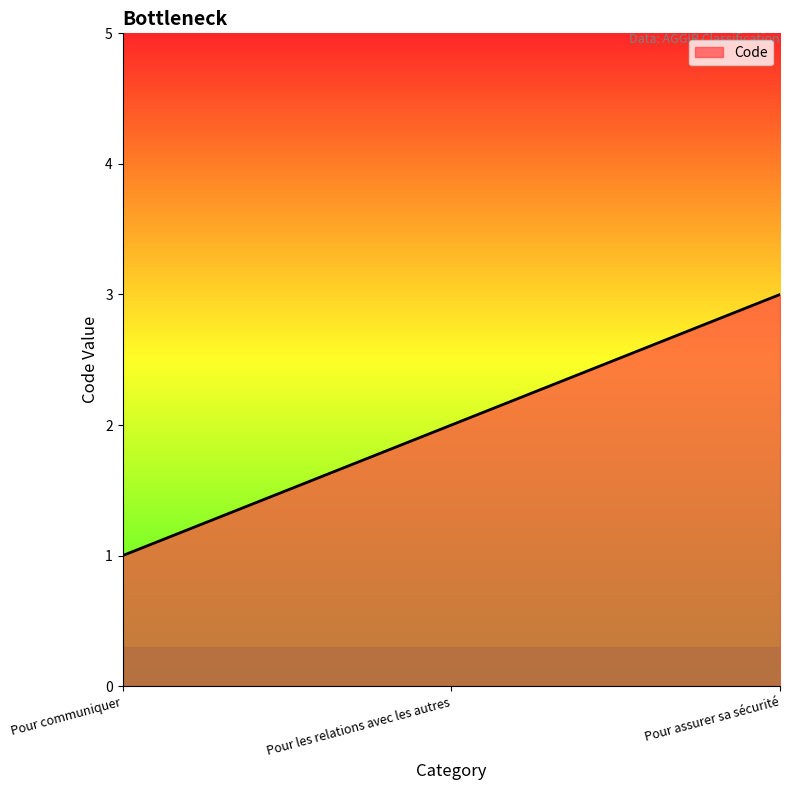

What is the difference between the values at Pour les relations avec les autres and Pour assurer sa sécurité?

1